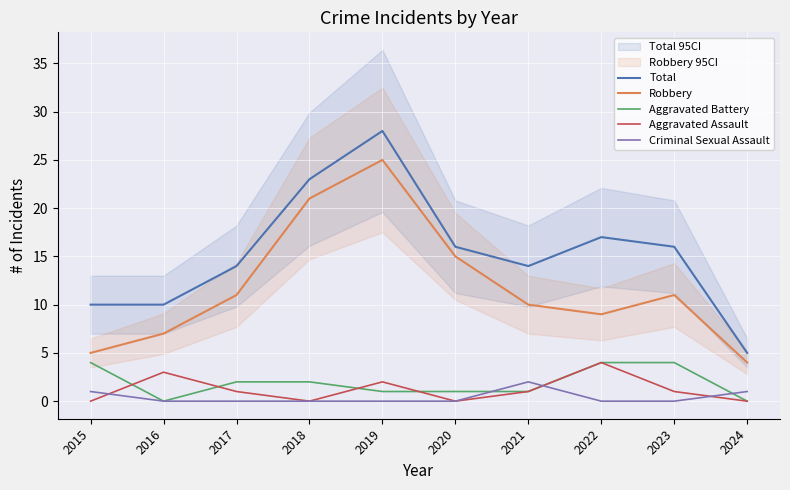

True or false: Criminal Sexual Assault has more than 0 interior local peaks.

True